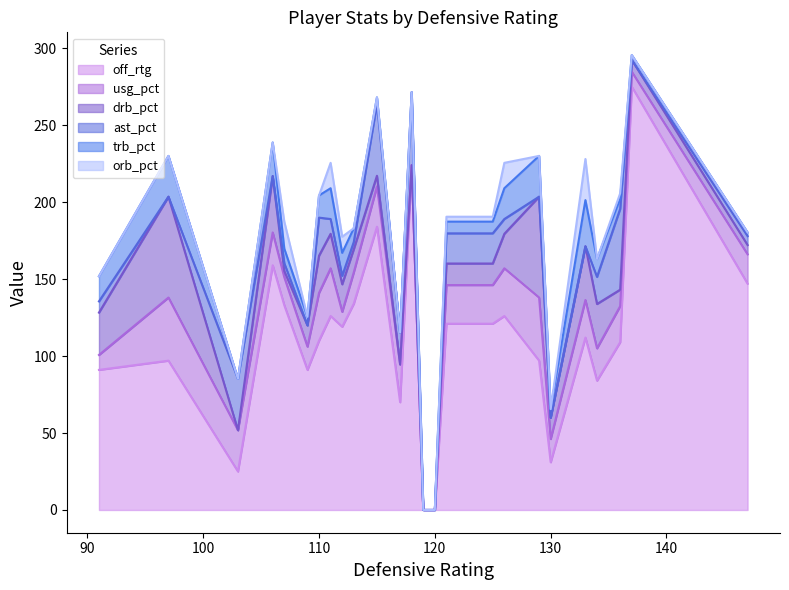

Which series has the largest total across all categories?

off_rtg